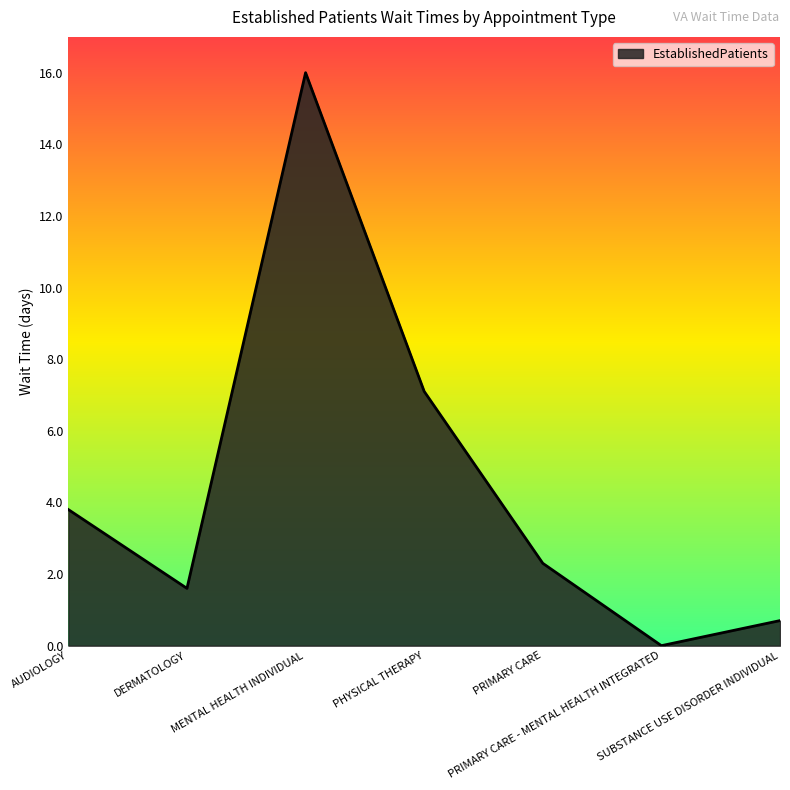

Which label corresponds to the largest value in the chart?

MENTAL HEALTH INDIVIDUAL